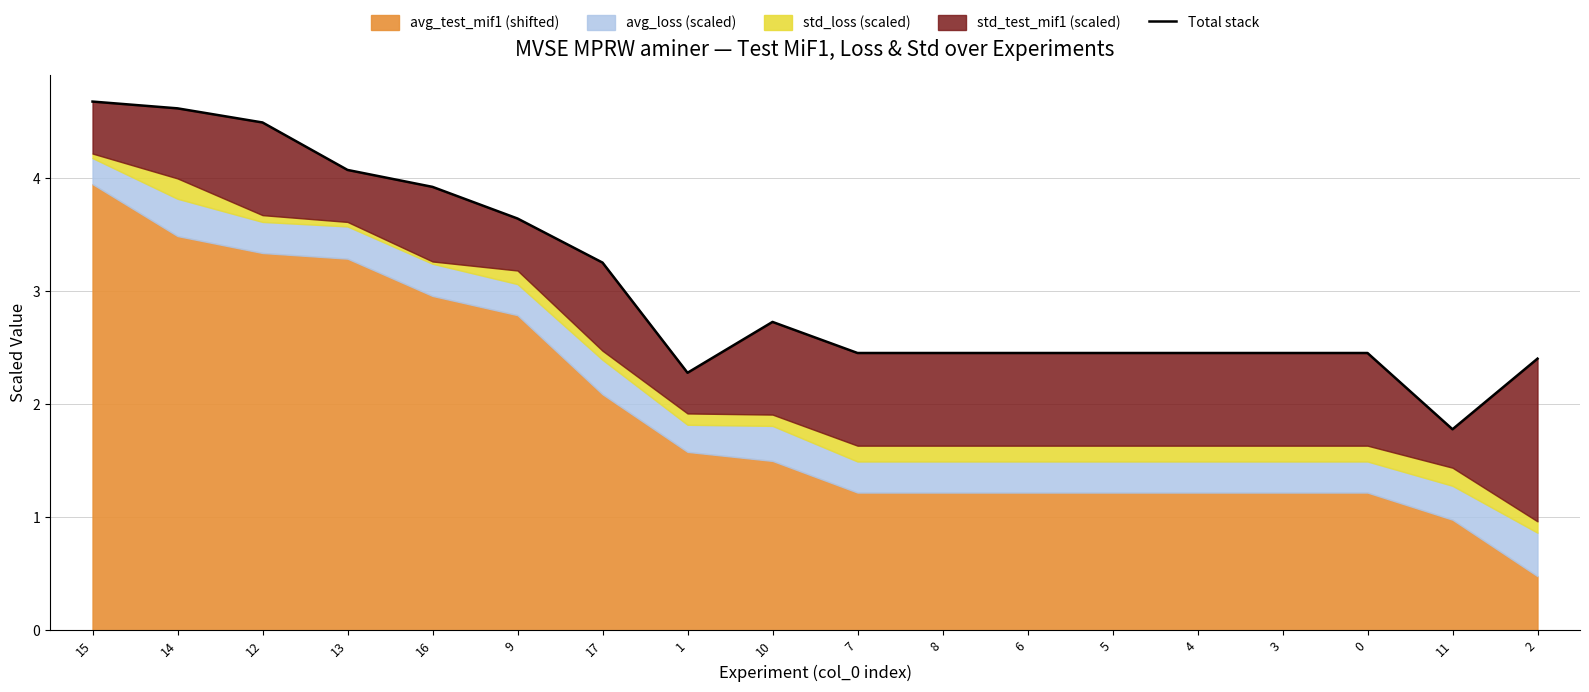

True or false: the data shows 3.3 at 17.

True